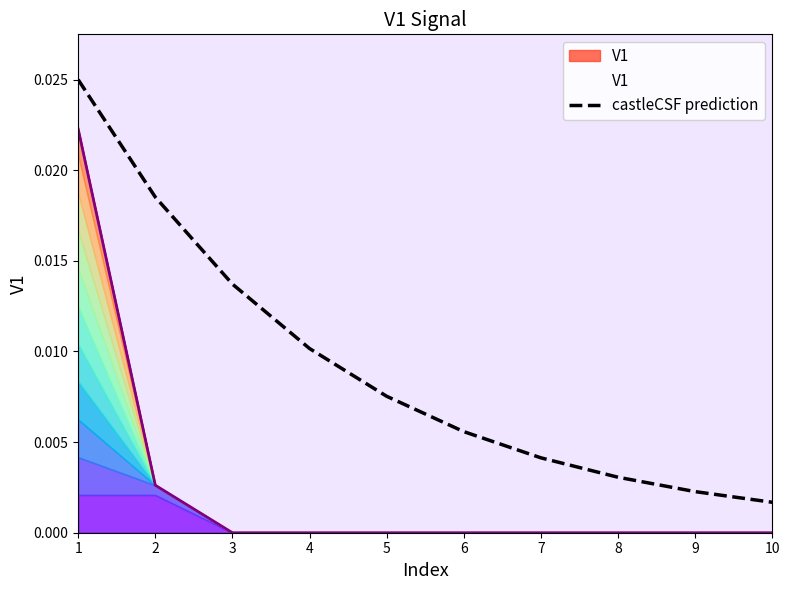

The chart shows a value of 0.0 at 7. True or false?

True